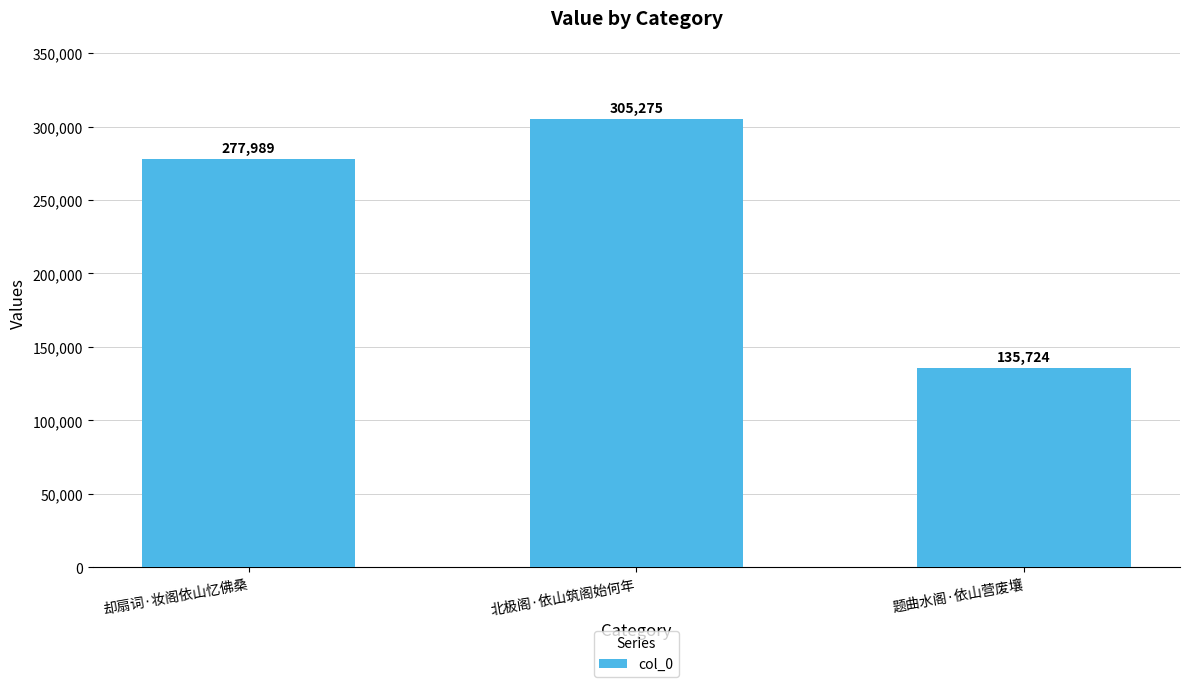

At which label is the value closest to 220499?

却扇词·妆阁依山忆佛桑